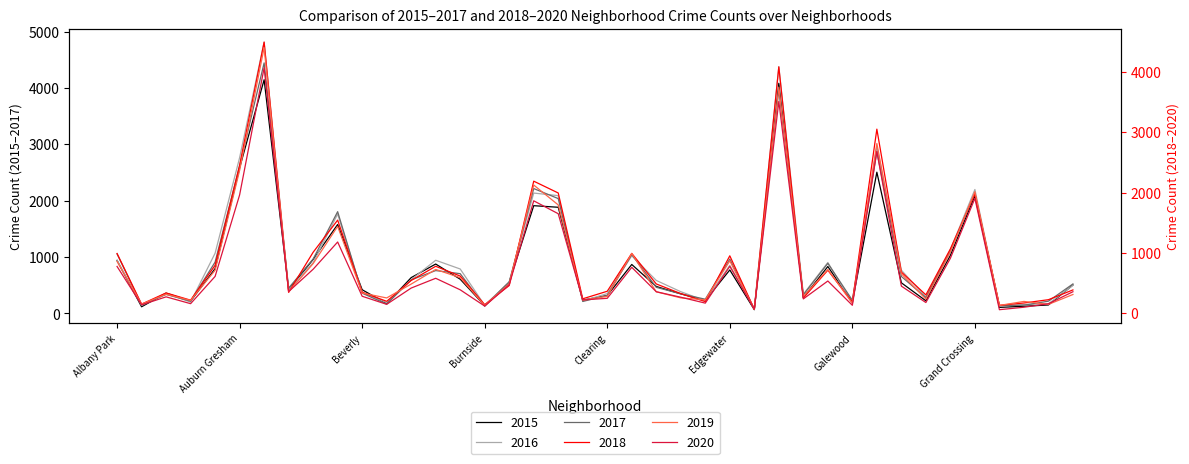

How many interior local valleys does the 2020 series have?

12